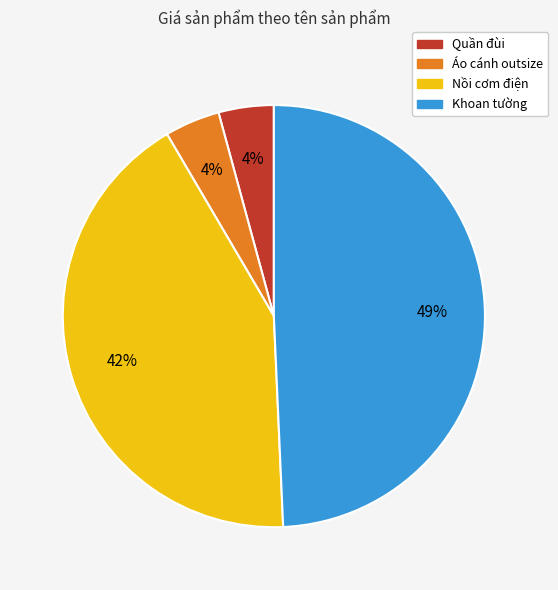

Do Áo cánh outsize and Quần đùi together represent more than half of the pie?

No